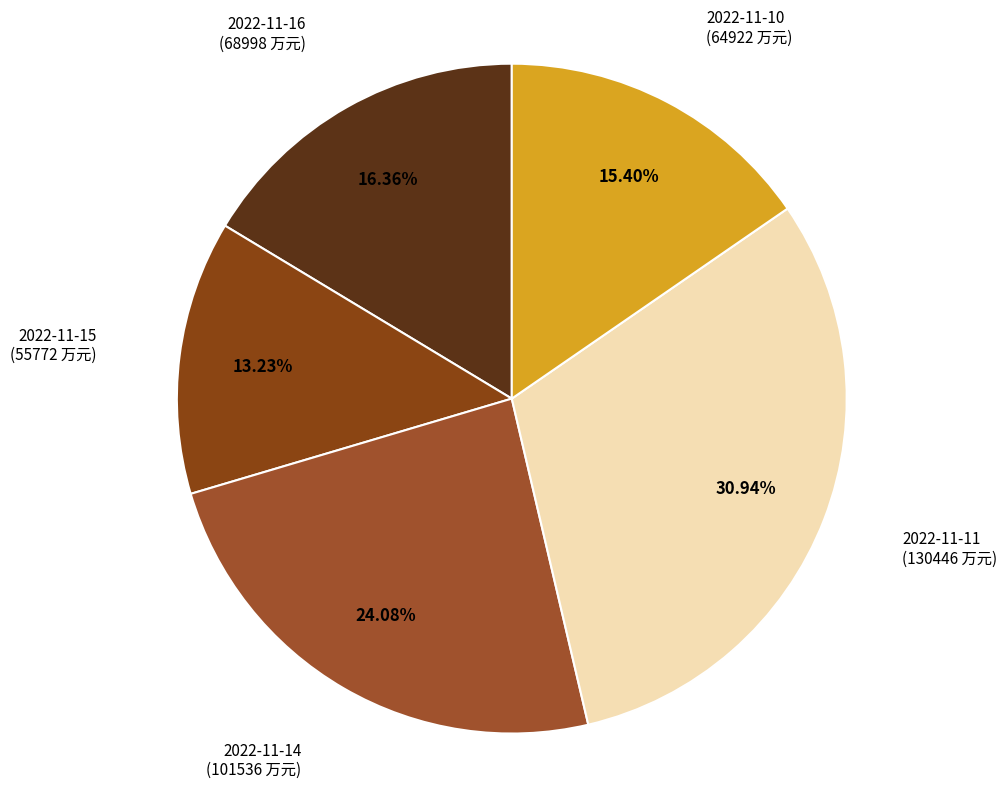

Rank the categories by value from lowest to highest.

2022-11-15, 2022-11-10, 2022-11-16, 2022-11-14, 2022-11-11